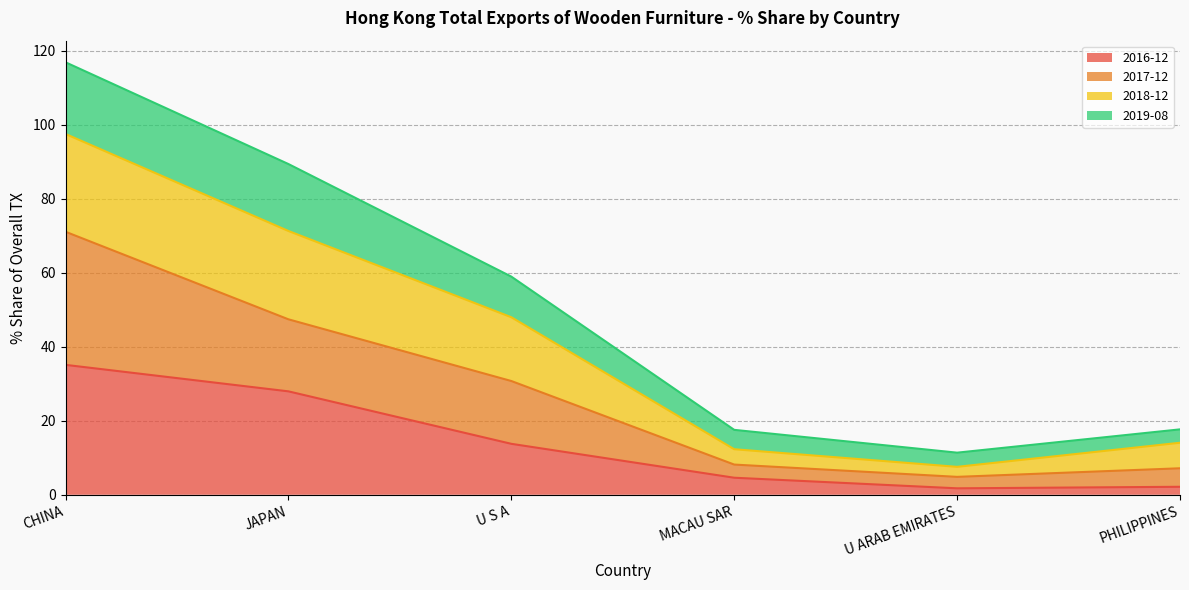

At which category is the sum across all series the highest?

CHINA